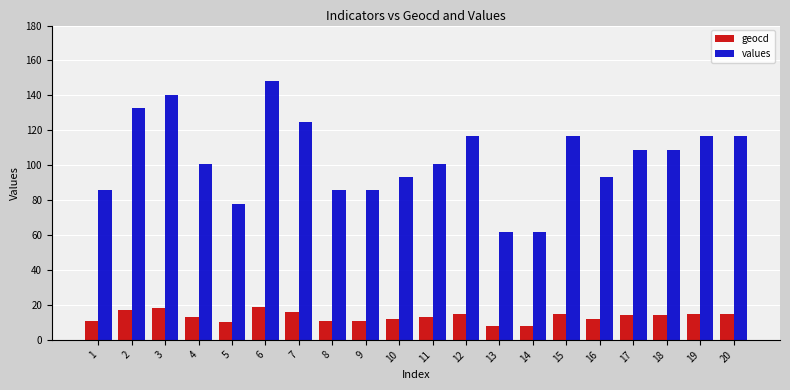

Which series changed the most between 7 and 13?

values